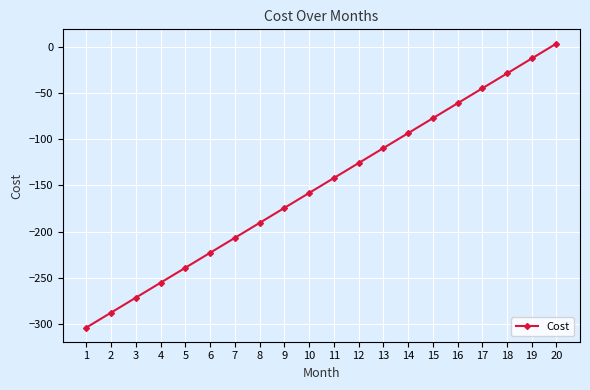

Read the value at 18.

-29.1